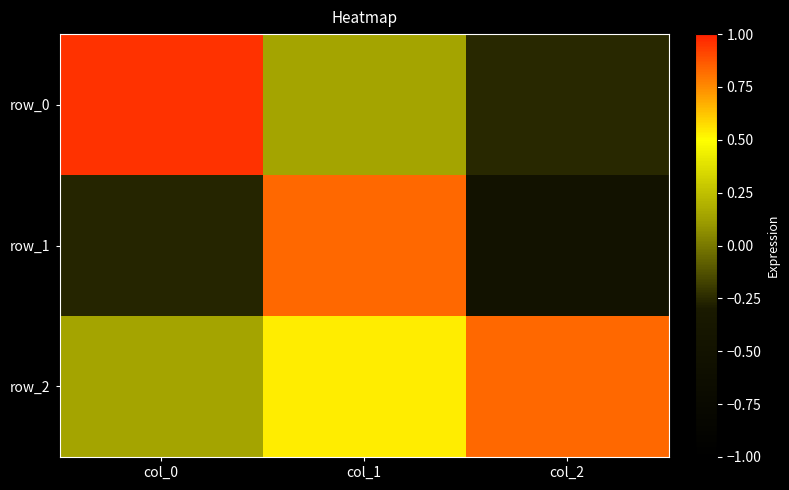

Which series has the largest total across all categories?

row_2